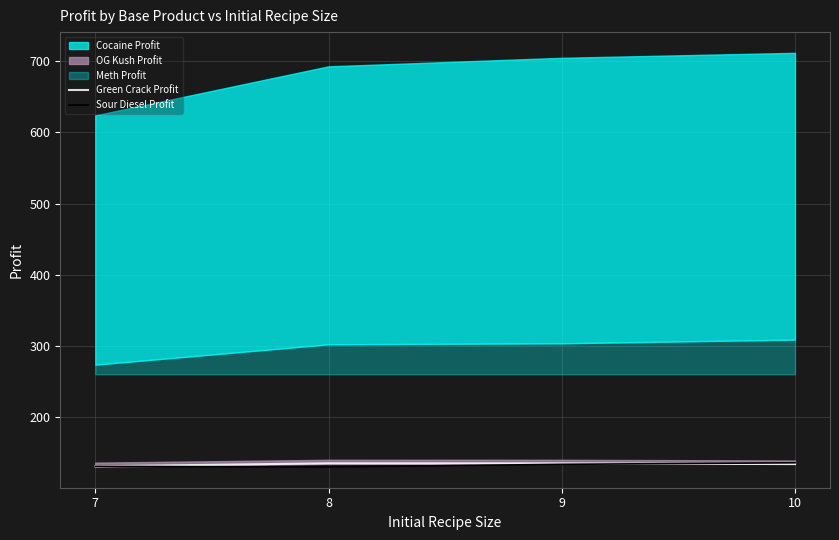

Where do Green Crack Profit and Sour Diesel Profit first cross each other?

9 and 10